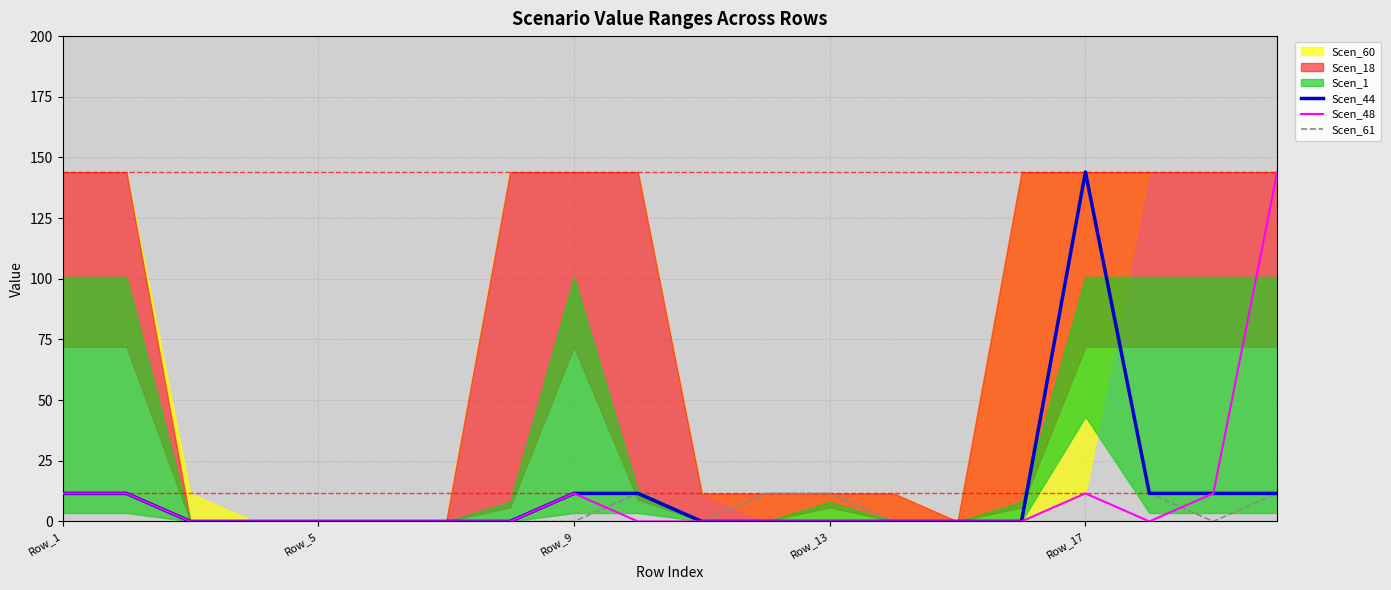

What is the maximum value for Scen_48?

144.0